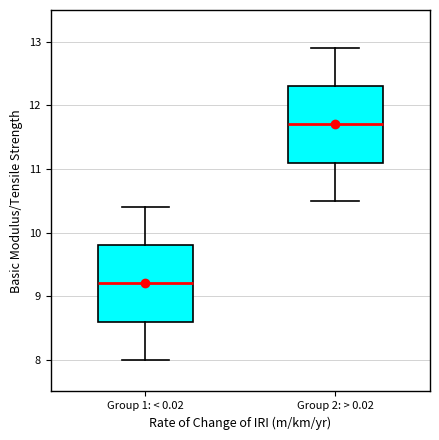

Which box's median line is the highest?

Group 2: > 0.02